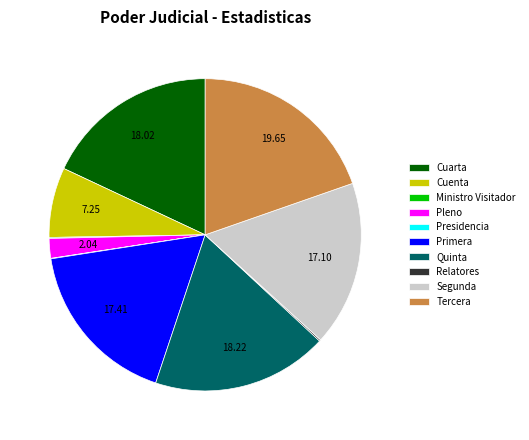

Is there any slice that represents more than half of the pie?

No